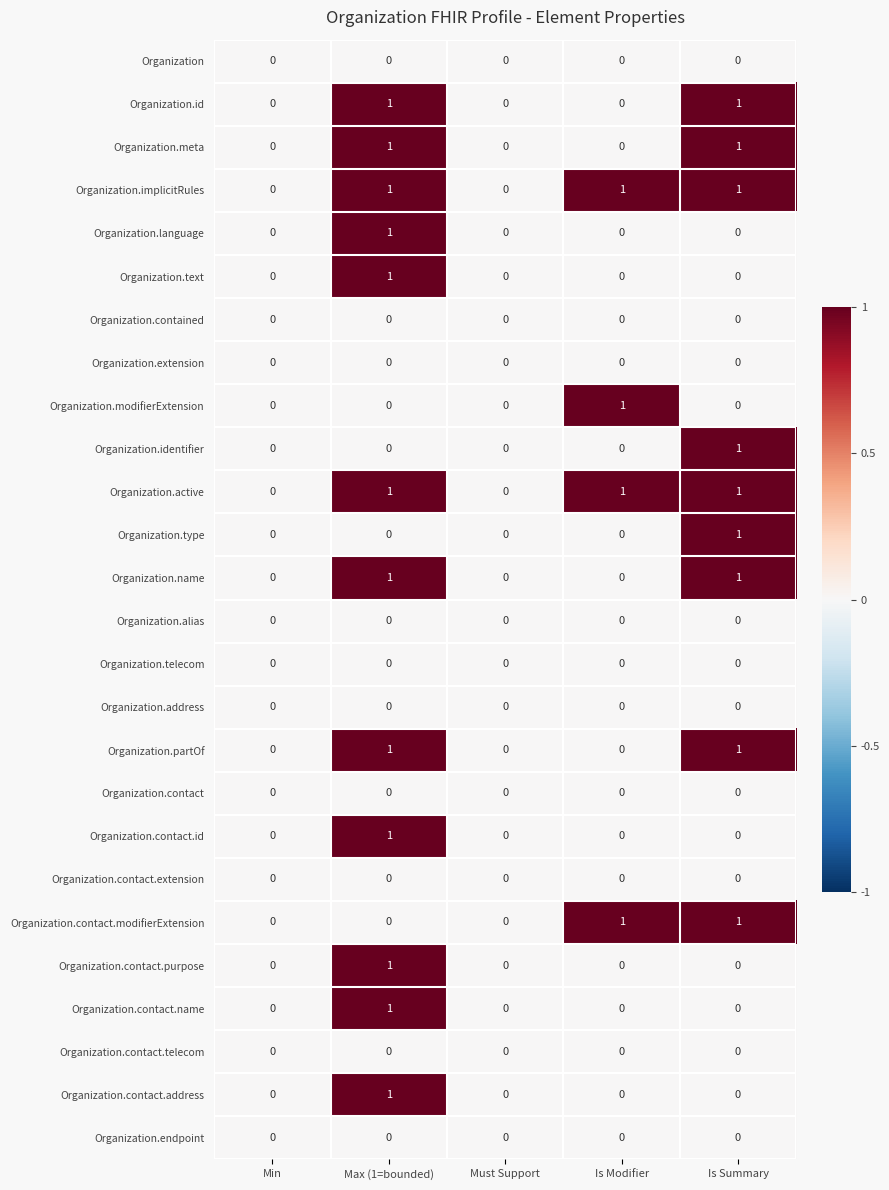

Count the number of data series in this chart.

26